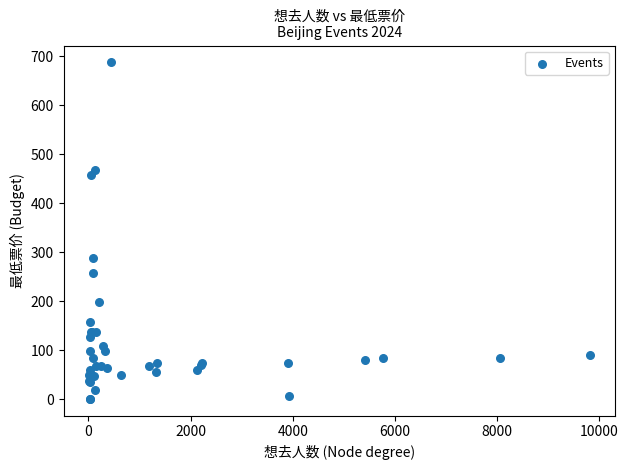

What Y value in the scatter plot is closest to 344?

288.0